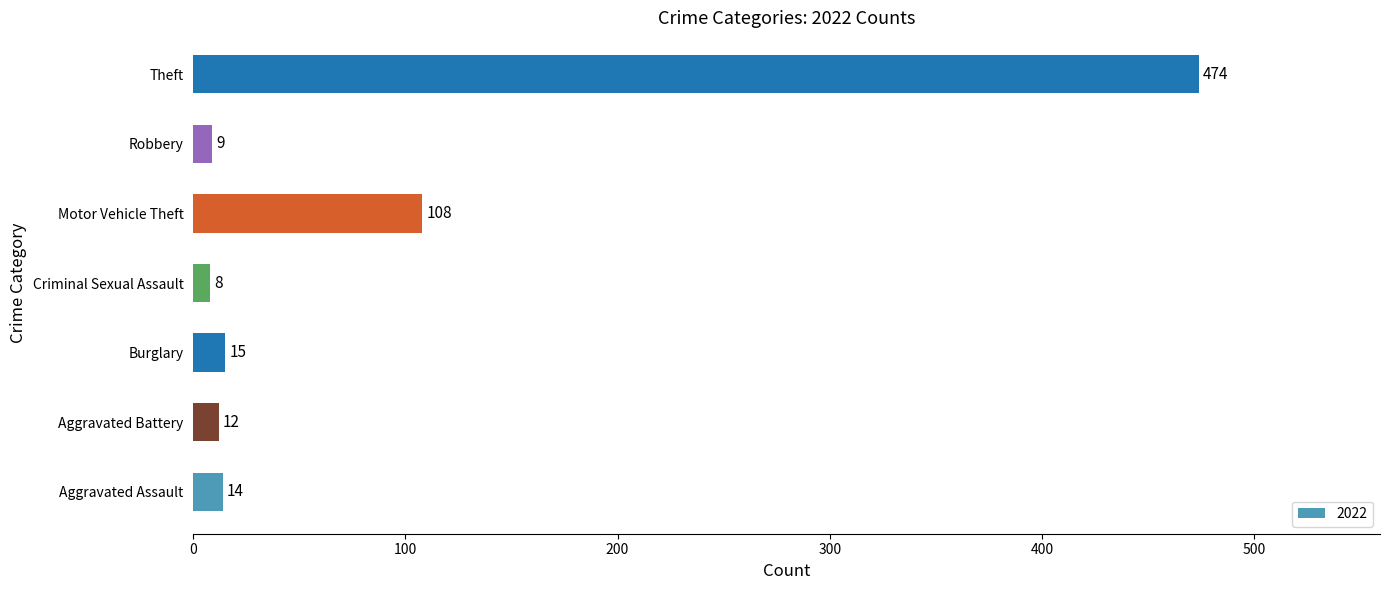

List the labels in order of value, largest first.

Theft, Motor Vehicle Theft, Burglary, Aggravated Assault, Aggravated Battery, Robbery, Criminal Sexual Assault